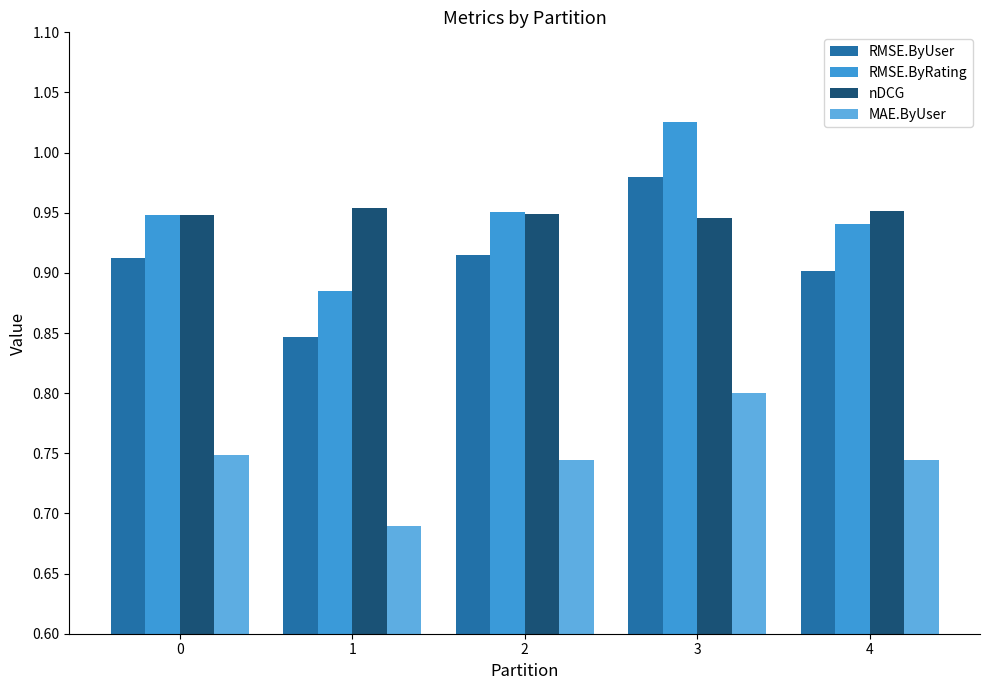

List the series in order of their peak value, highest first.

RMSE.ByRating, RMSE.ByUser, nDCG, MAE.ByUser